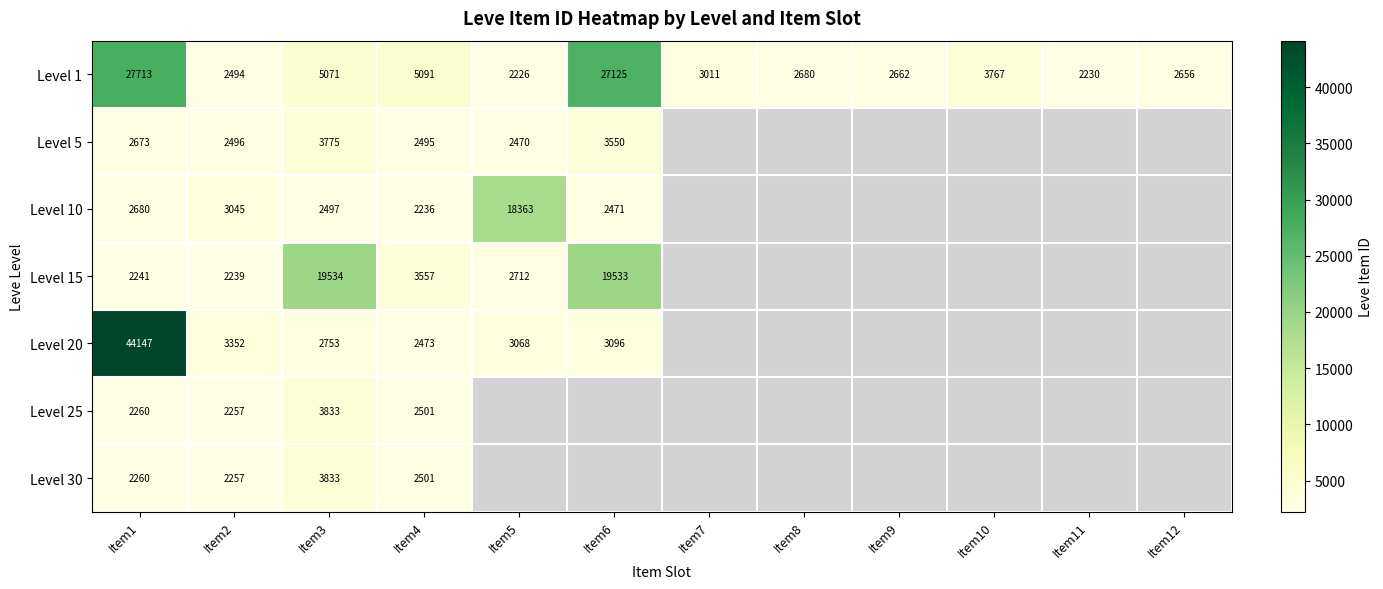

Which series changed the most between Item2 and Item3?

Level 15